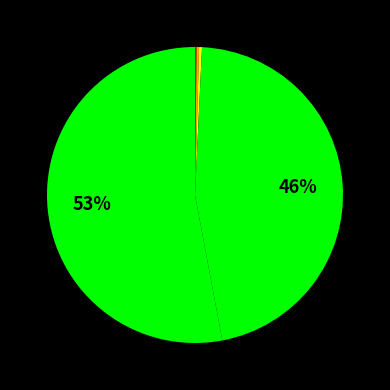

Is there any slice that represents more than half of the pie?

Yes